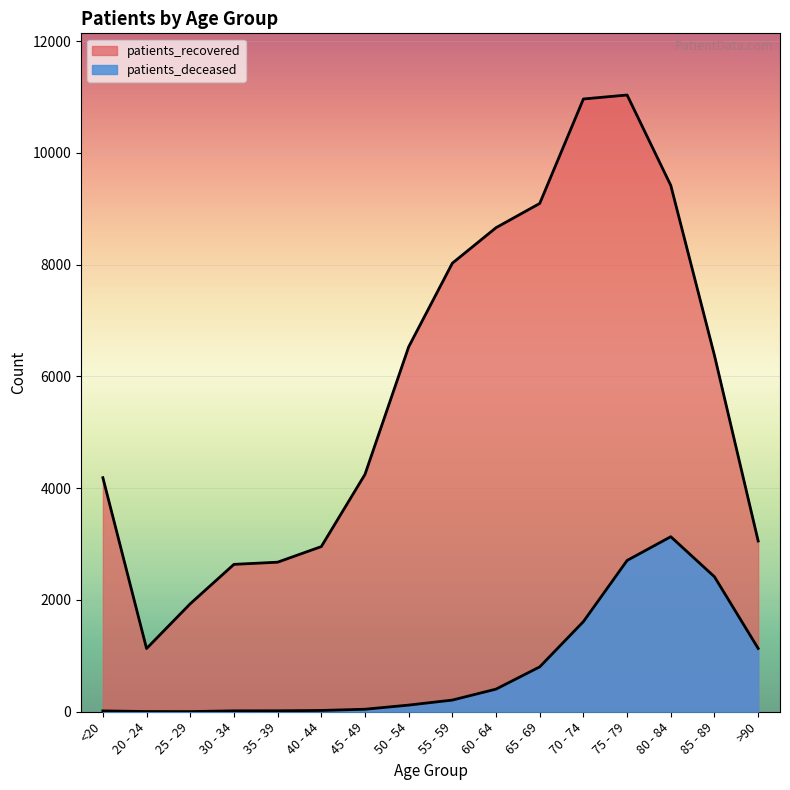

At which category does patients_recovered reach its first local peak?

75 - 79